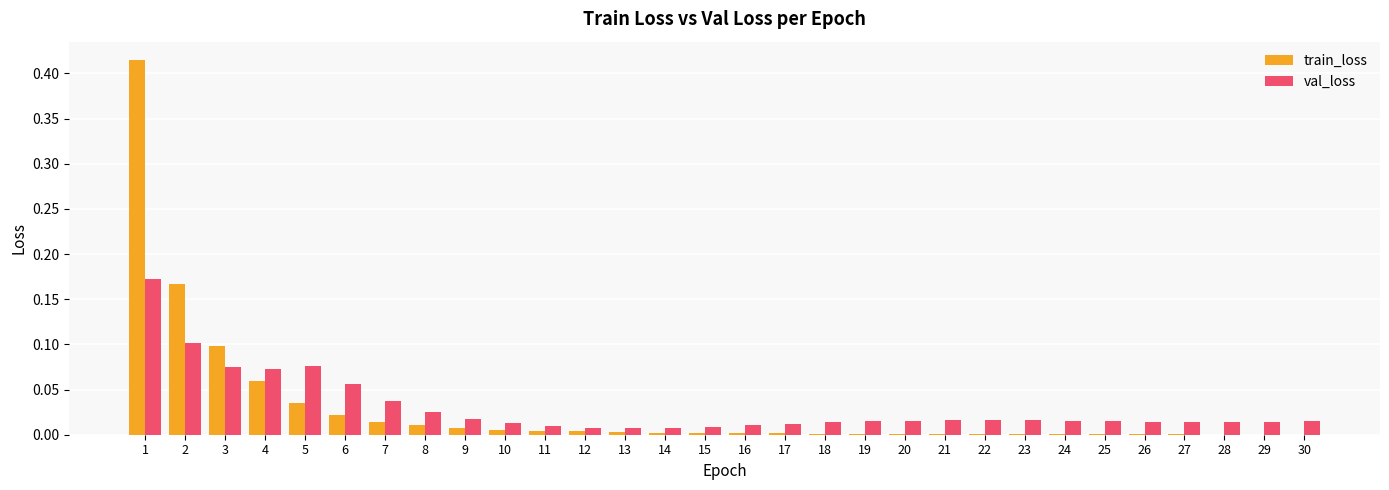

How many groups of bars are there?

30